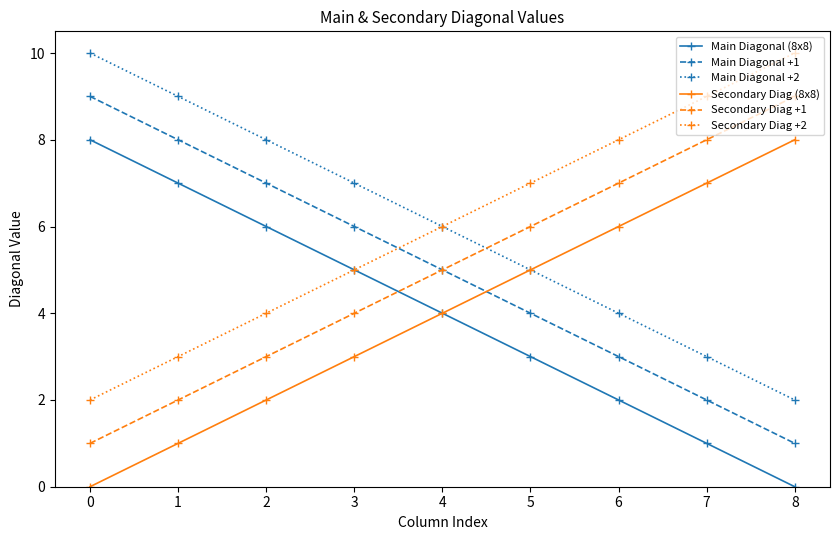

How many data points does each series have?

9